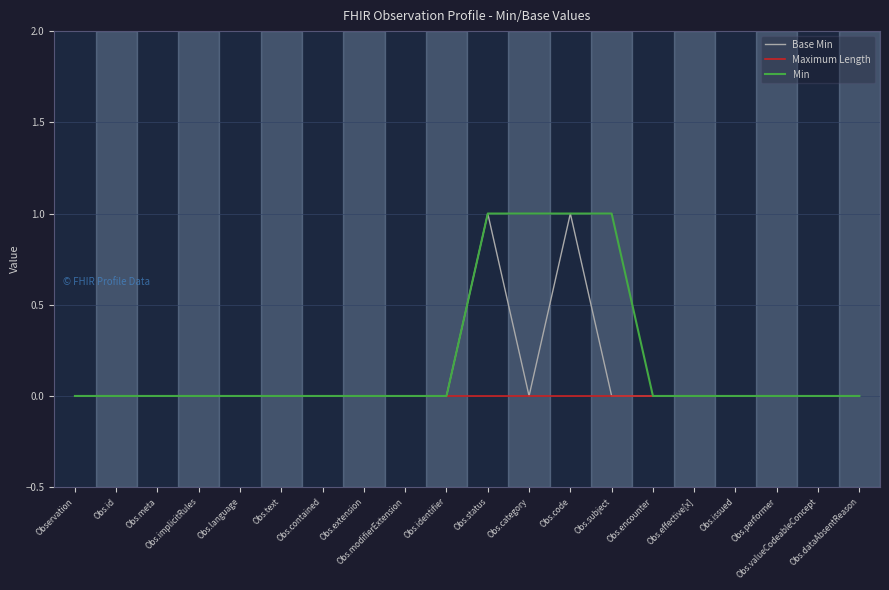

What are all the series names shown in the legend?

Base Min, Maximum Length, Min